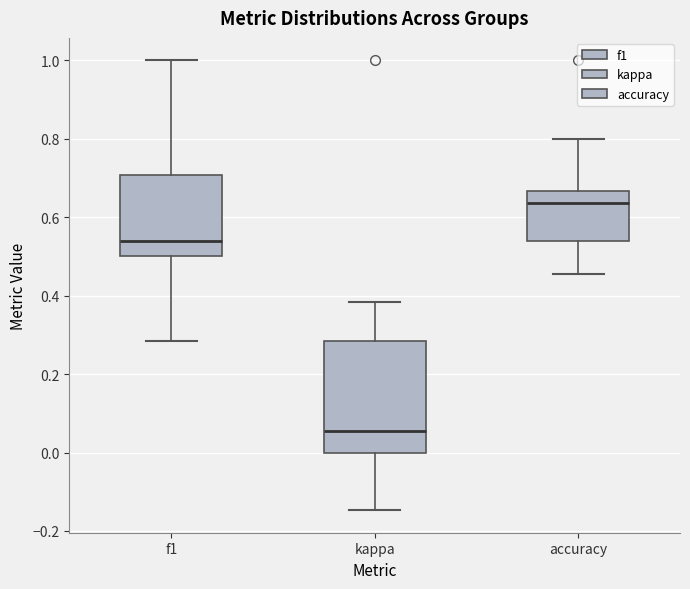

Reading left to right, transcribe this box plot: for each box, give where its median line is, the range the box spans, and where its two whiskers end, as read against the y-axis. The values are not printed on the chart, so give them approximately, as read against the axis.

f1: median 0.54, box 0.50 to 0.70, whiskers 0.28 to 1.00
kappa: median 0.06, box 0.00 to 0.28, whiskers -0.14 to 0.38
accuracy: median 0.64, box 0.54 to 0.66, whiskers 0.46 to 0.80